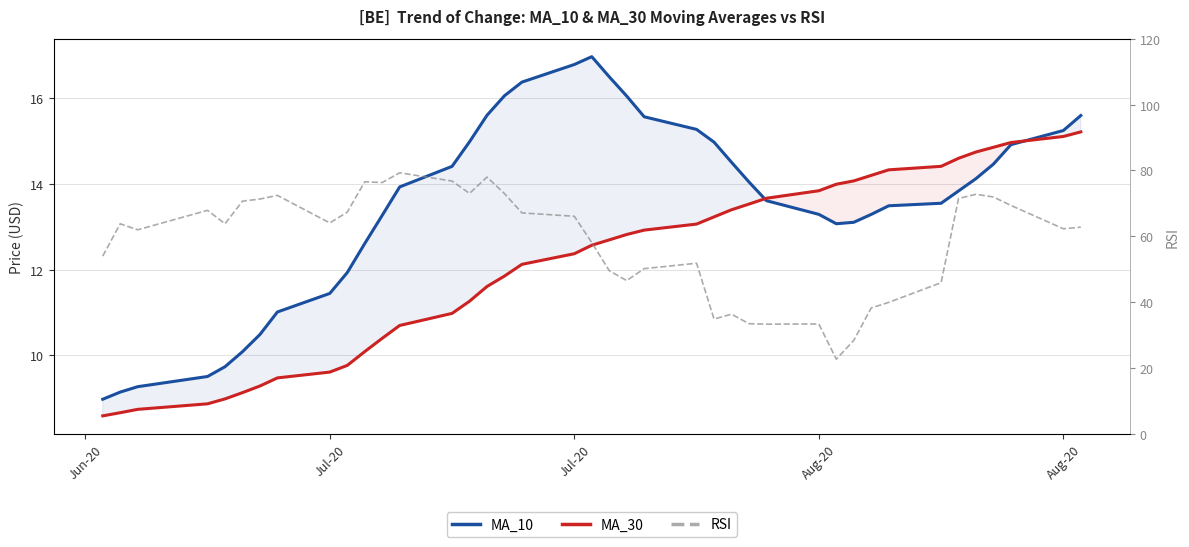

True or false: MA_30 and MA_50 cross at least once.

False